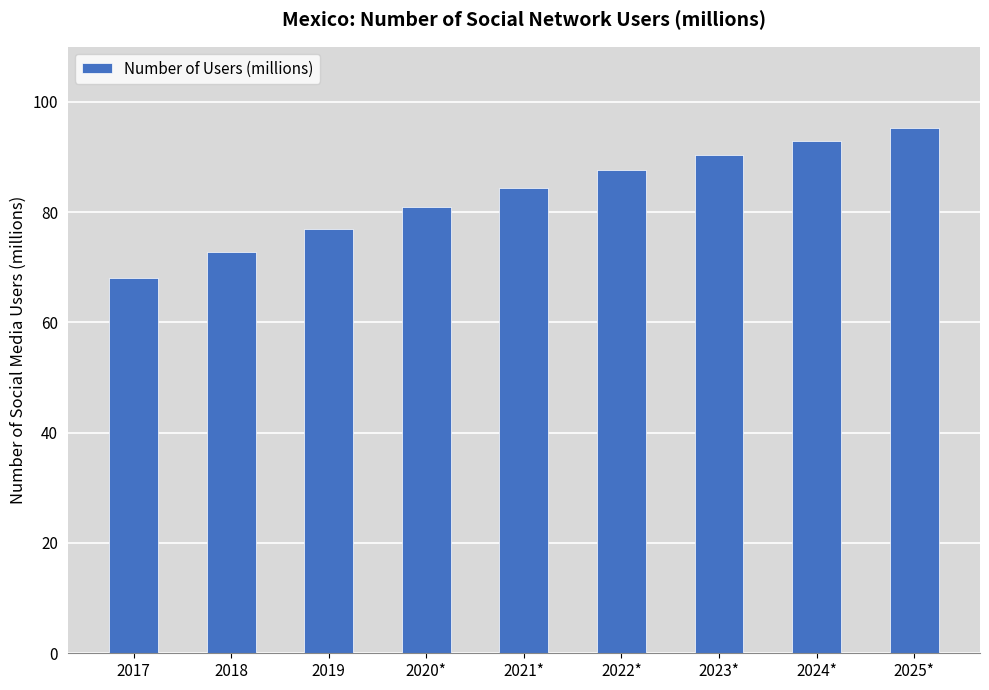

Reading left to right, transcribe all the data shown in this chart.

2017=68.1	2018=72.7	2019=77.0	2020*=80.9	2021*=84.4	2022*=87.6	2023*=90.4	2024*=93.0	2025*=95.2